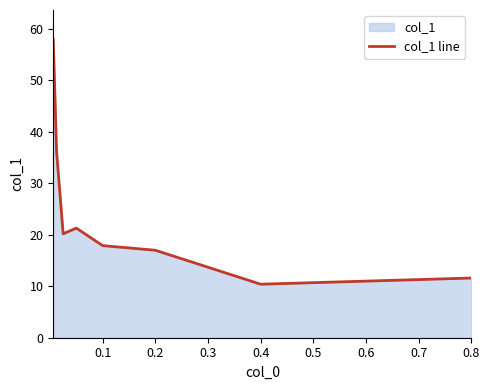

The value at 0.2 is 17.0. True or false?

True